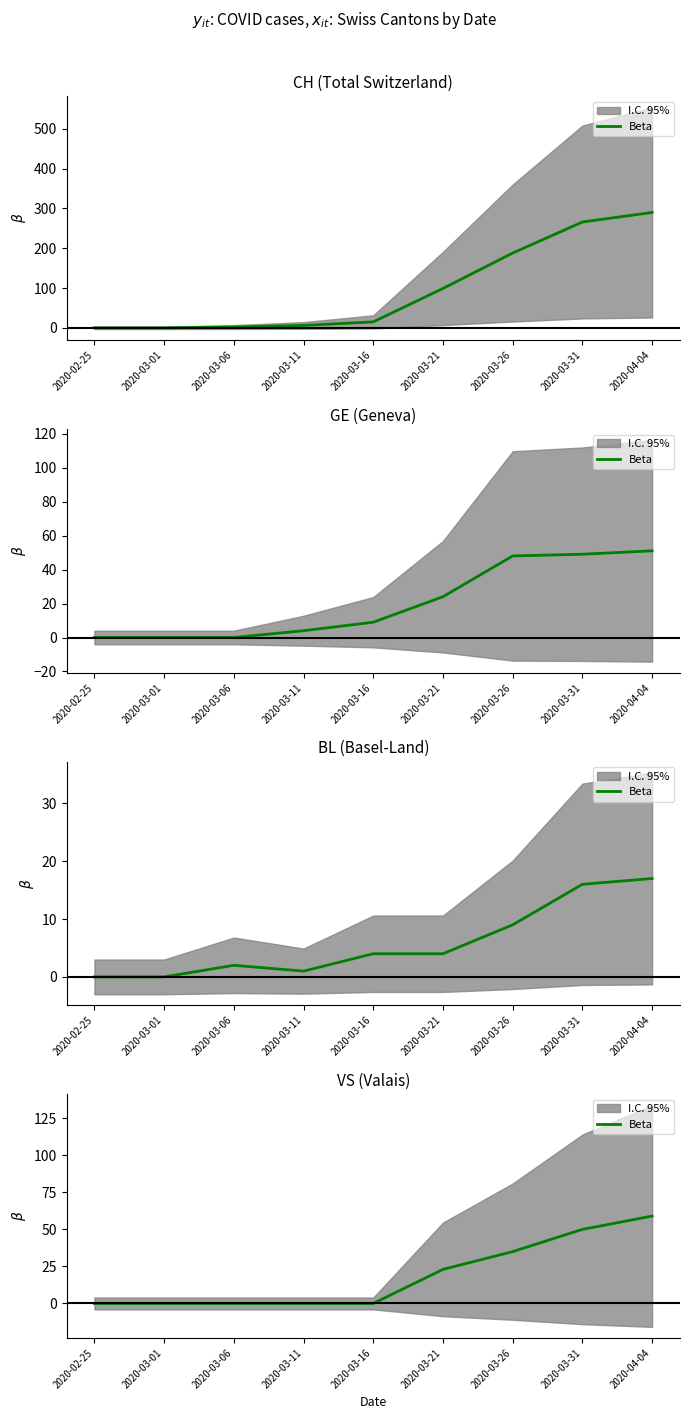

What is the value of the 7th point from the left?

35